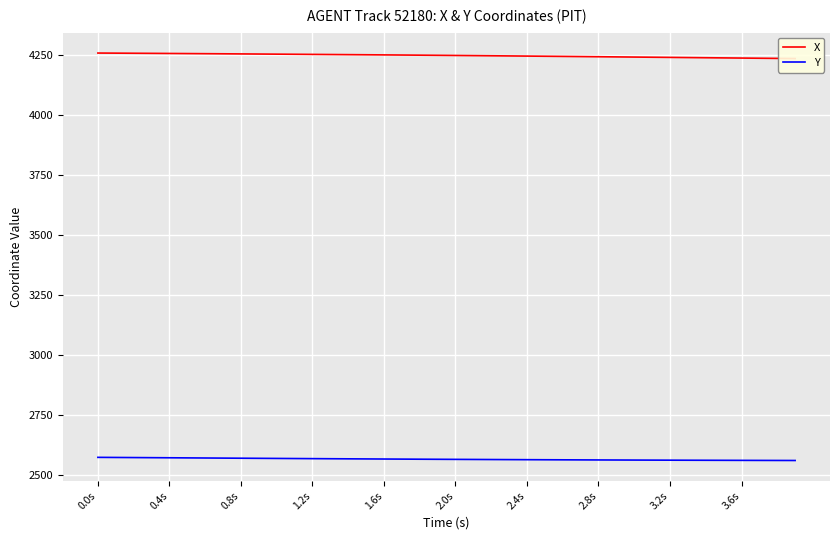

True or false: Y and X intersect in this chart.

False